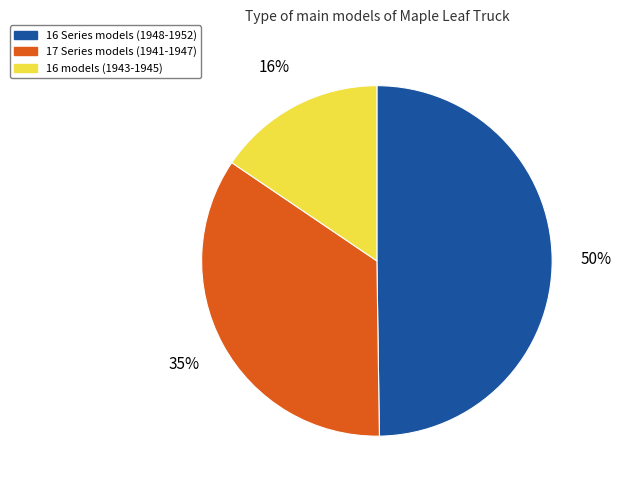

Which category has the biggest portion of the pie?

16 Series models (1948-1952)